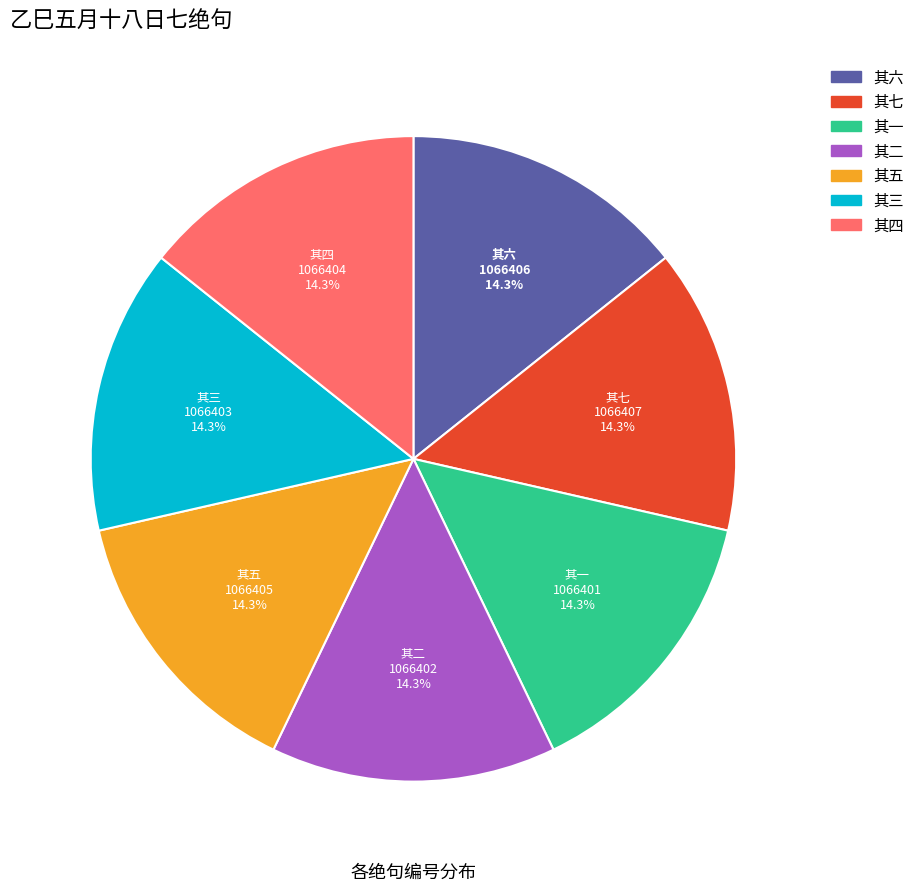

The 其四 slice represents 14% of the pie. True or false?

True